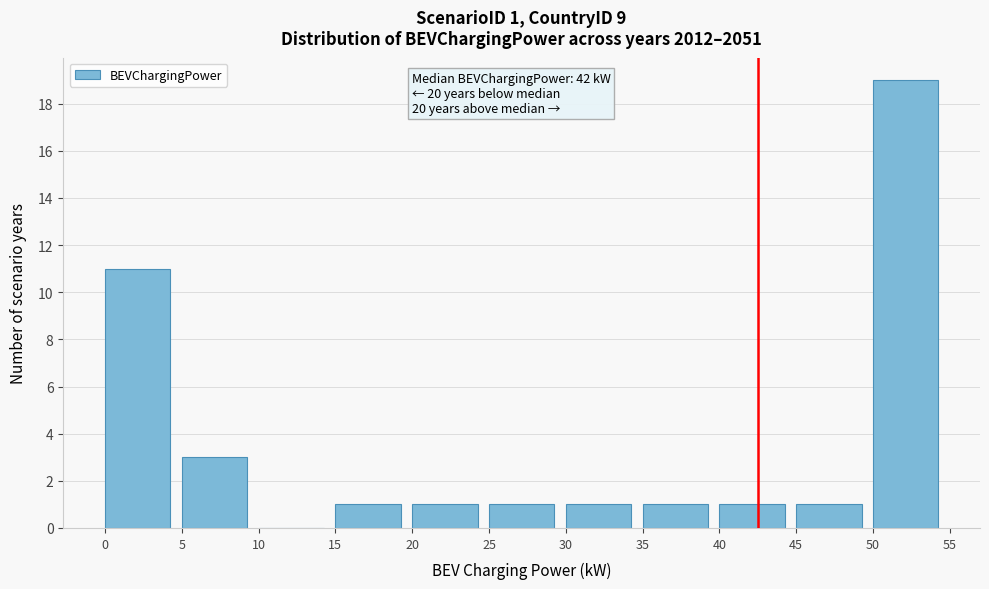

Over which range of the x-axis is the bar tallest?

50 to 55